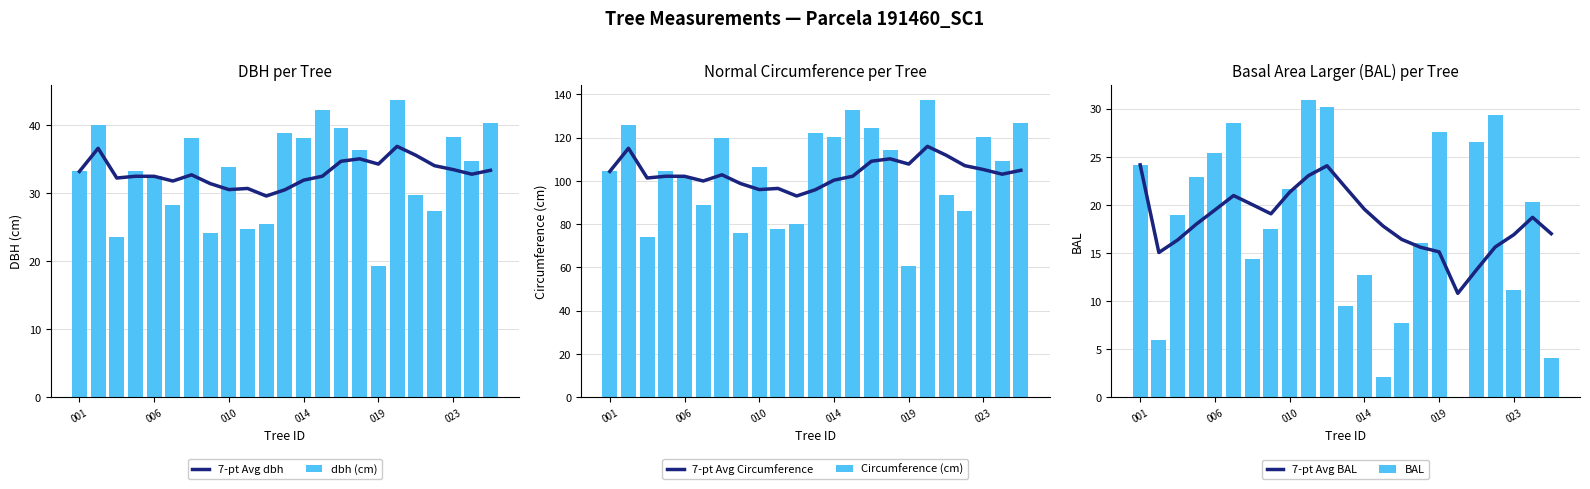

Reading left to right, what are all the values shown in this chart?

7-pt Avg dbh: 33.2	36.6	32.3	32.5	32.5	31.8	32.7	31.4	30.6	30.7	29.6	30.5	31.9	32.5	34.7	35.1	34.3	36.9	35.6	34.1	33.5	32.8	33.4
dbh (cm): 33.2	40.0	23.5	33.3	32.5	28.3	38.2	24.2	33.9	24.7	25.5	38.9	38.2	42.3	39.6	36.4	19.3	43.8	29.8	27.5	38.2	34.8	40.4
7-pt Avg Circumference: 104.4	115.1	101.3	102.2	102.1	99.9	102.8	98.8	96.0	96.5	93.0	95.9	100.3	102.2	109.1	110.2	107.8	116.0	111.9	107.0	105.2	103.1	104.9
Circumference (cm): 104.4	125.8	73.8	104.6	102.0	89.0	120.0	76.0	106.4	77.5	80.1	122.3	120.1	132.8	124.5	114.2	60.5	137.5	93.6	86.3	120.2	109.4	126.9
7-pt Avg BAL: 24.2	15.1	16.3	18.0	19.5	21.0	20.0	19.1	21.3	23.0	24.1	21.8	19.6	17.8	16.4	15.6	15.1	10.8	13.2	15.6	16.9	18.7	17.0
BAL: 24.2	5.9	18.9	22.9	25.4	28.5	14.4	17.5	21.7	30.9	30.2	9.4	12.8	2.1	7.7	16.0	27.6	0.0	26.6	29.4	11.1	20.3	4.1